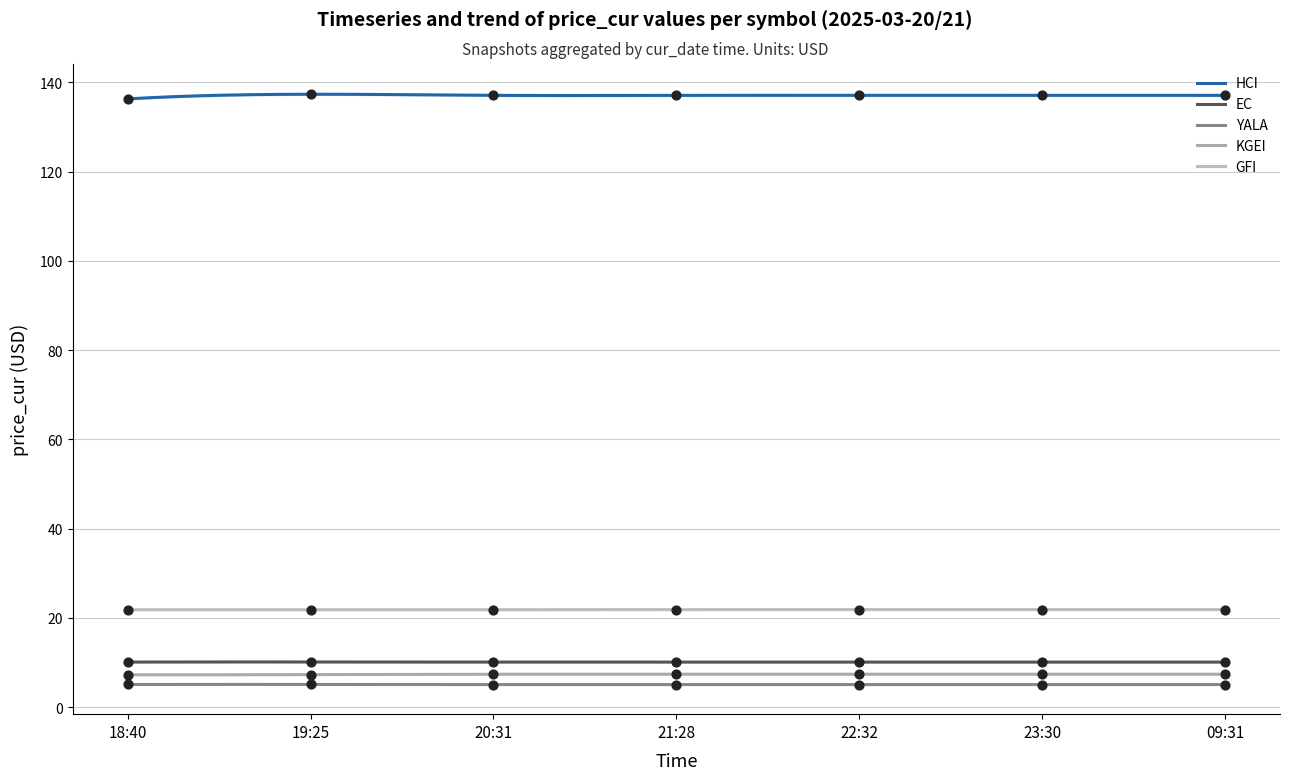

Is the value of HCI at 09:31 greater than the value of GFI at 09:31?

Yes